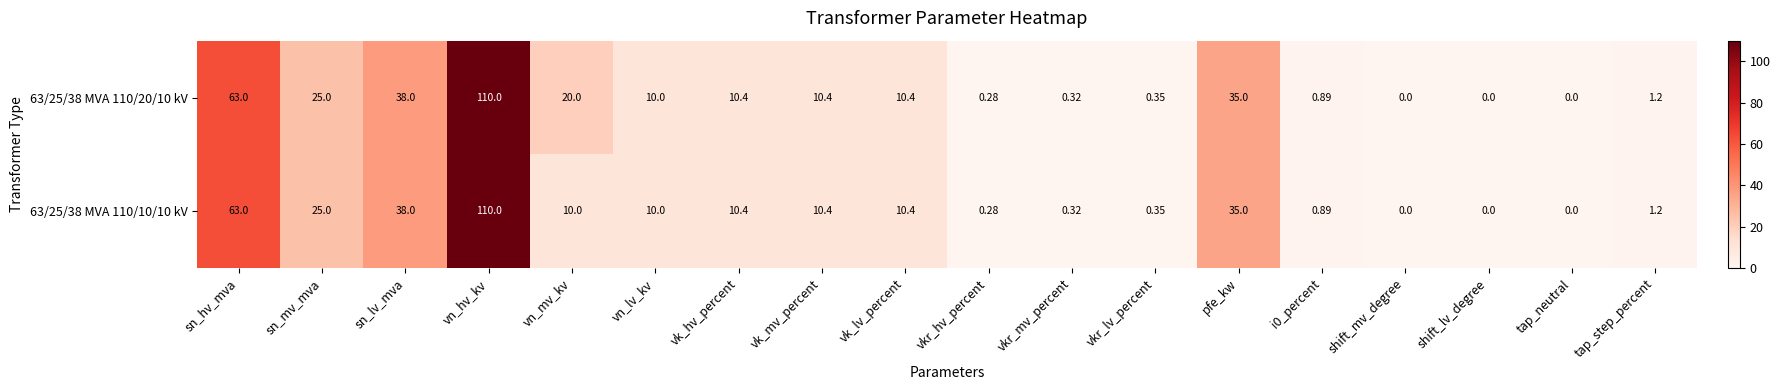

How many positive values does the 63/25/38 MVA 110/10/10 kV series have?

15